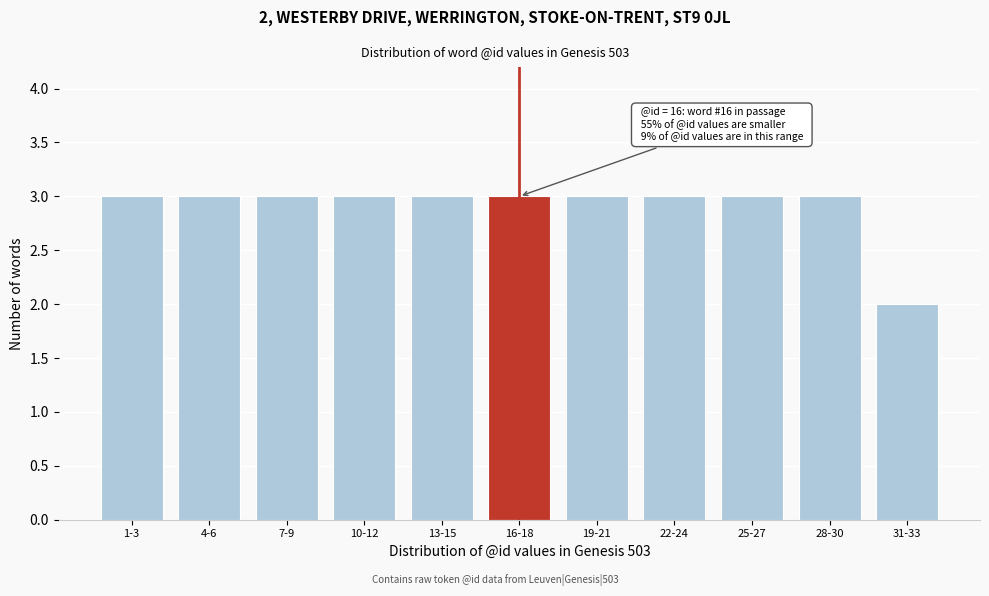

Reading right to left, transcribe all the data shown in this chart.

2	3	3	3	3	3	3	3	3	3	3